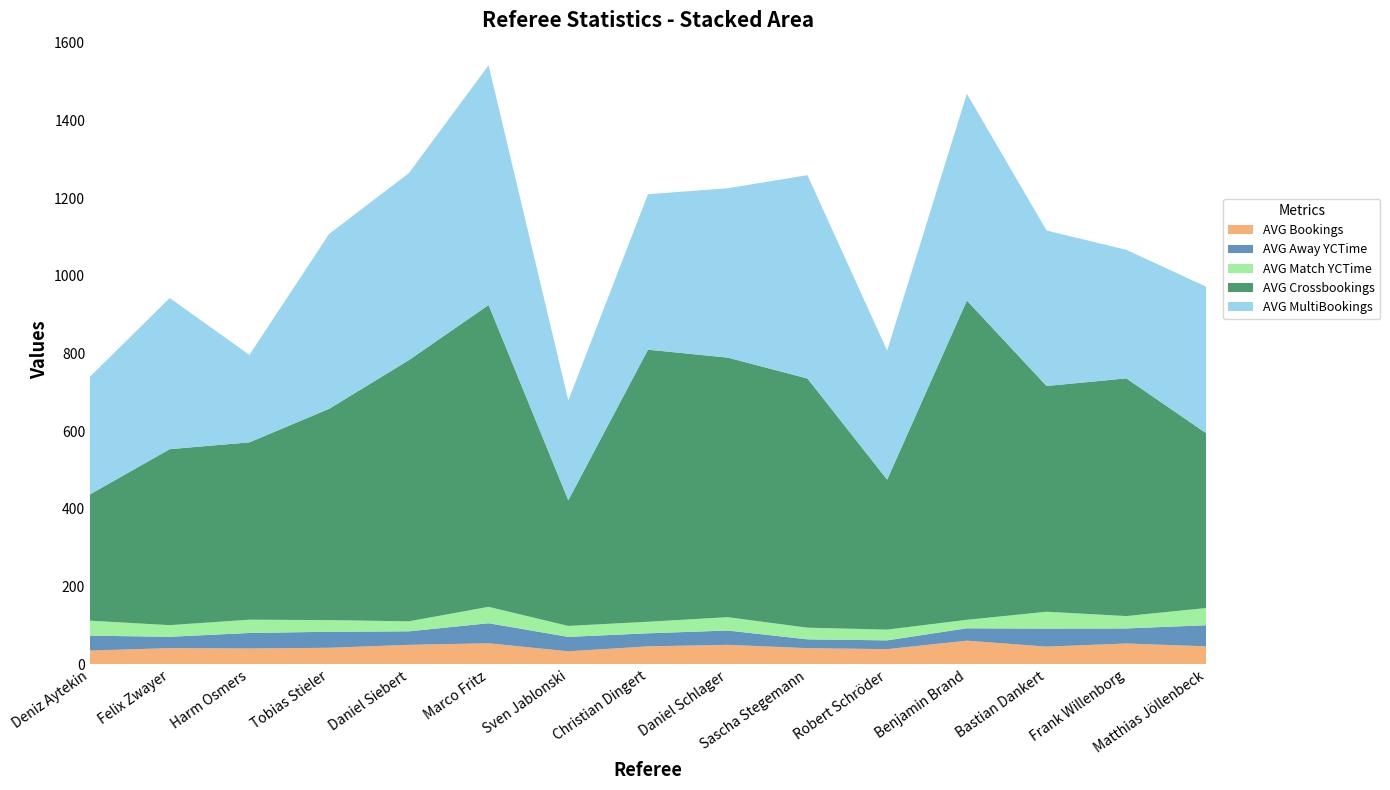

Reading right to left, list all the values displayed in this chart.

AVG Bookings: Matthias Jöllenbeck=46.5	Frank Willenborg=53.9	Bastian Dankert=45.8	Benjamin Brand=61.1	Robert Schröder=39.3	Sascha Stegemann=41.8	Daniel Schlager=50.4	Christian Dingert=46.4	Sven Jablonski=33.7	Marco Fritz=54.3	Daniel Siebert=50.3	Tobias Stieler=42.8	Harm Osmers=40.9	Felix Zwayer=41.9	Deniz Aytekin=35.6
AVG Away YCTime: Matthias Jöllenbeck=54.2	Frank Willenborg=38.7	Bastian Dankert=46.4	Benjamin Brand=31.9	Robert Schröder=22.6	Sascha Stegemann=22.7	Daniel Schlager=36.8	Christian Dingert=33.6	Sven Jablonski=37.1	Marco Fritz=51.6	Daniel Siebert=34.8	Tobias Stieler=41.2	Harm Osmers=39.9	Felix Zwayer=29.1	Deniz Aytekin=38.4
AVG Match YCTime: Matthias Jöllenbeck=44.3	Frank Willenborg=31.9	Bastian Dankert=43.4	Benjamin Brand=21.8	Robert Schröder=27.7	Sascha Stegemann=30.0	Daniel Schlager=34.4	Christian Dingert=29.7	Sven Jablonski=28.2	Marco Fritz=42.2	Daniel Siebert=25.8	Tobias Stieler=29.9	Harm Osmers=34.2	Felix Zwayer=29.9	Deniz Aytekin=38.5
AVG Crossbookings: Matthias Jöllenbeck=450.0	Frank Willenborg=611.5	Bastian Dankert=580.8	Benjamin Brand=821.4	Robert Schröder=385.7	Sascha Stegemann=641.1	Daniel Schlager=667.9	Christian Dingert=700.0	Sven Jablonski=323.3	Marco Fritz=776.7	Daniel Siebert=671.9	Tobias Stieler=543.8	Harm Osmers=456.2	Felix Zwayer=452.8	Deniz Aytekin=325.0
AVG MultiBookings: Matthias Jöllenbeck=376.9	Frank Willenborg=330.8	Bastian Dankert=400.0	Benjamin Brand=532.1	Robert Schröder=332.1	Sascha Stegemann=523.2	Daniel Schlager=435.7	Christian Dingert=400.0	Sven Jablonski=256.7	Marco Fritz=616.7	Daniel Siebert=481.2	Tobias Stieler=450.0	Harm Osmers=225.0	Felix Zwayer=388.9	Deniz Aytekin=302.8